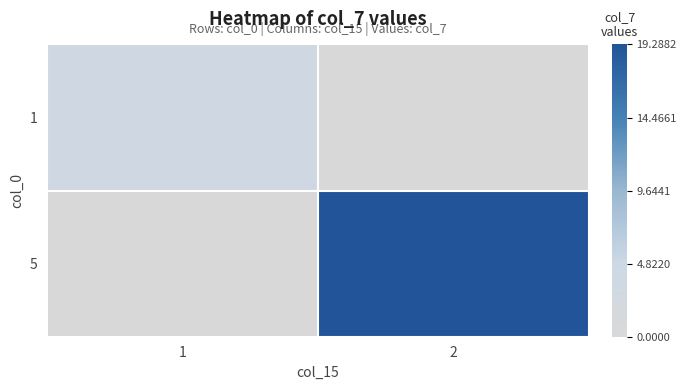

At how many categories does at least one series exceed 9?

1